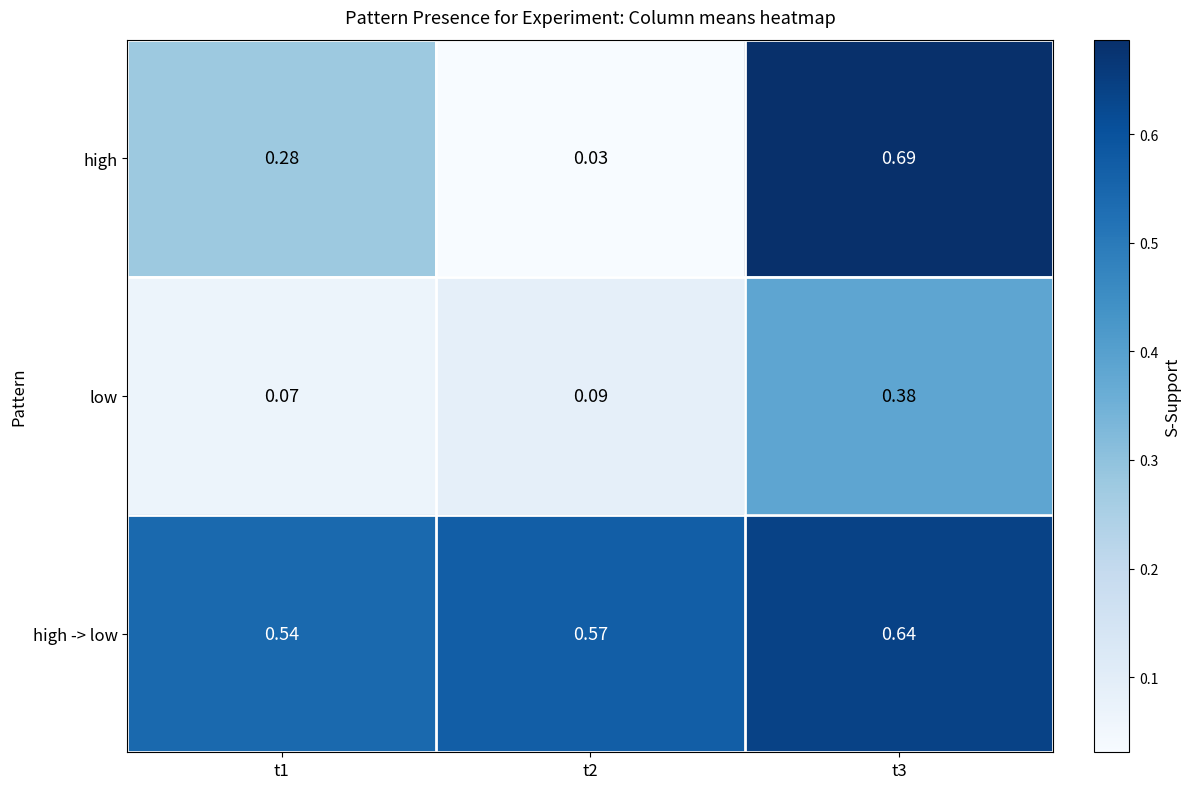

Rank the series by their average value, from highest to lowest.

high -> low, high, low